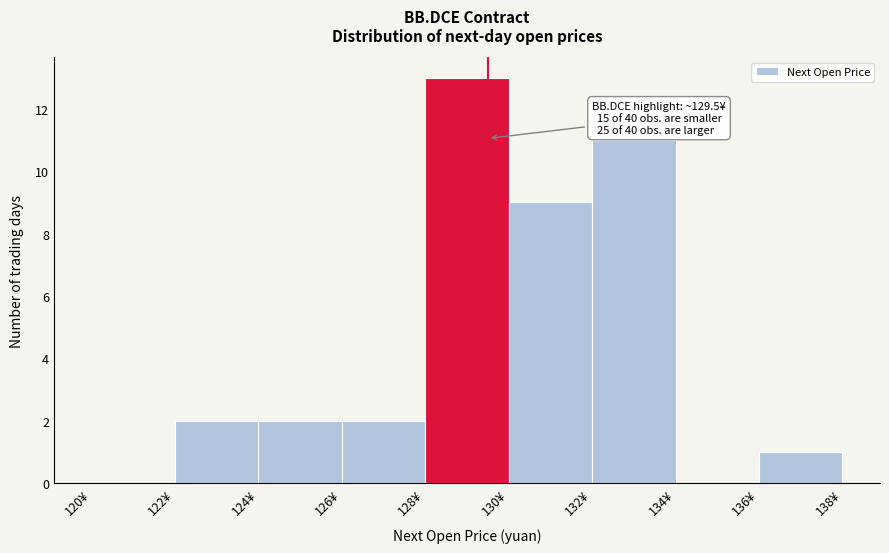

Over which range of the x-axis is the bar tallest?

128 to 130